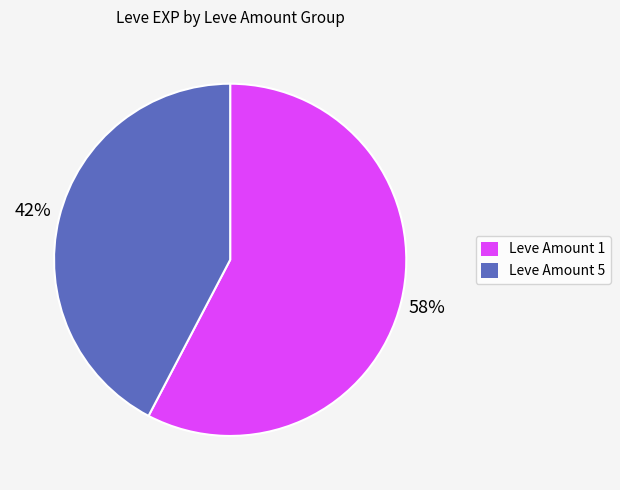

What percentage is the Leve Amount 5 slice, to the nearest percent?

42%